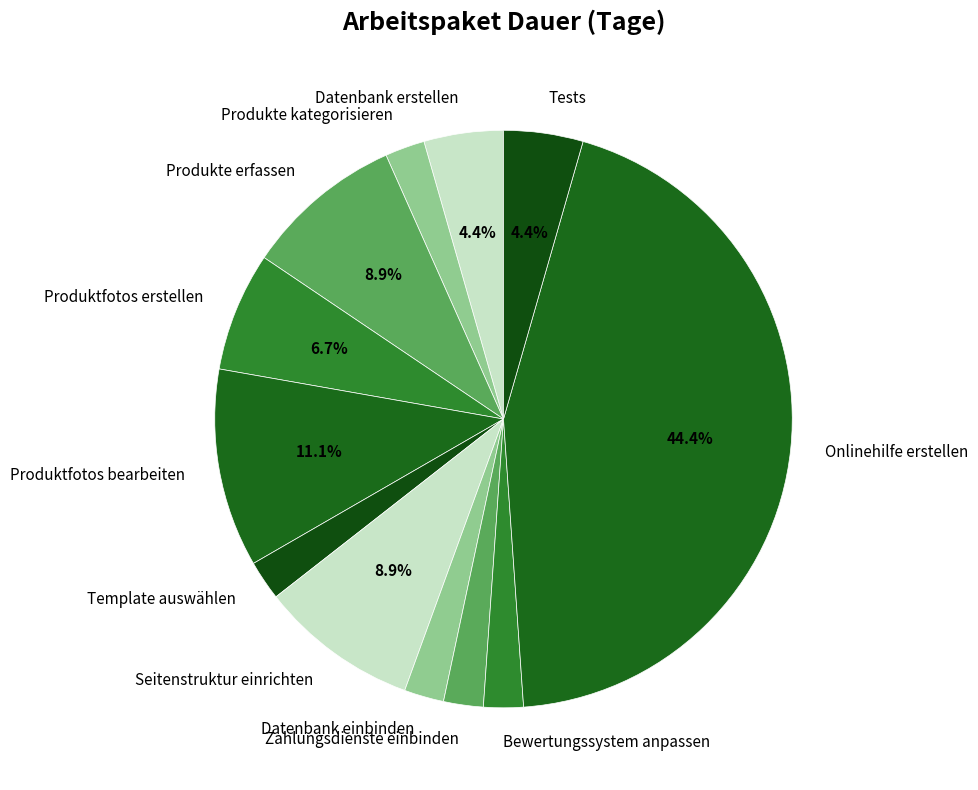

Count the number of slices in the pie.

12